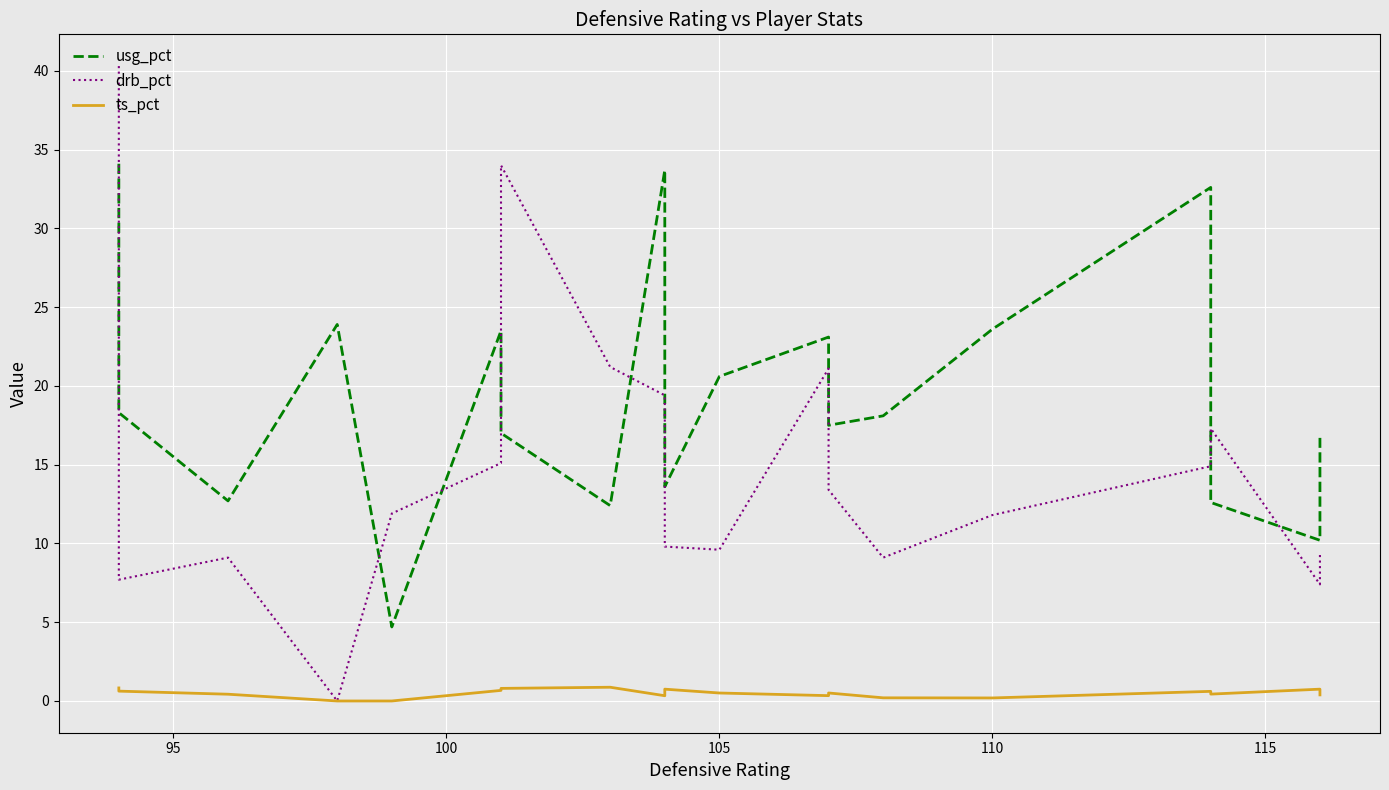

Is the value of drb_pct at 110 greater than the value of usg_pct at 120?

No